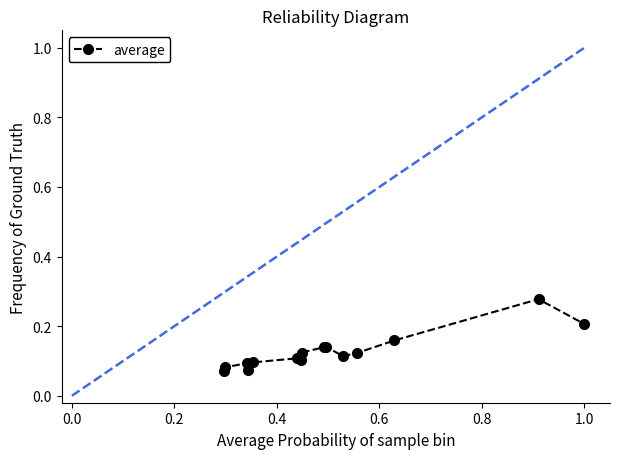

How many values are between 0 and 1?

15